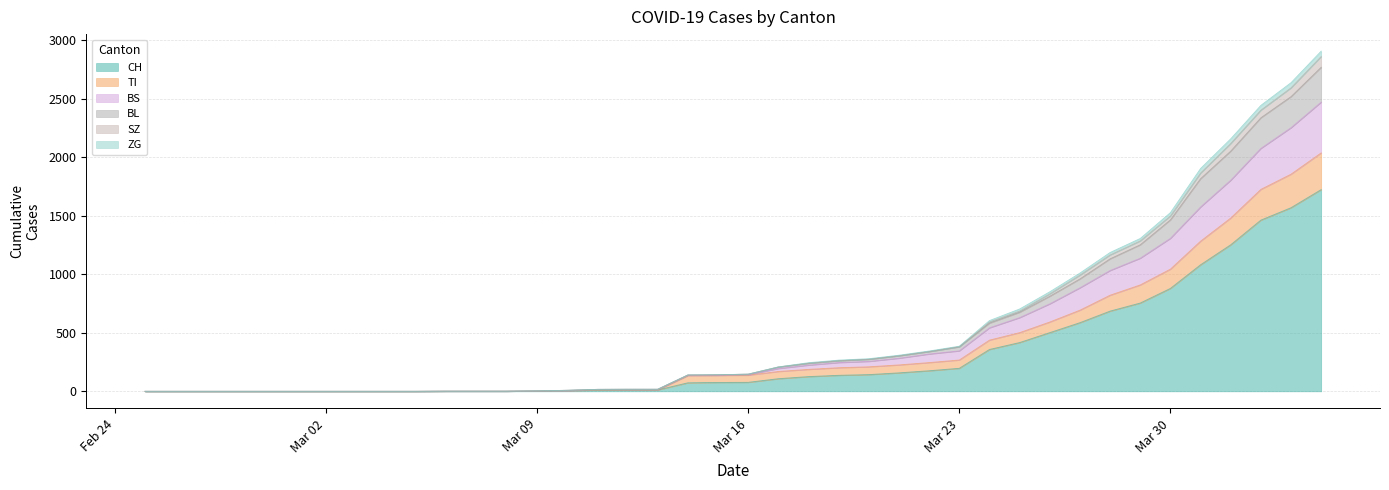

Where does the CH series first go above 77?

2020-03-17